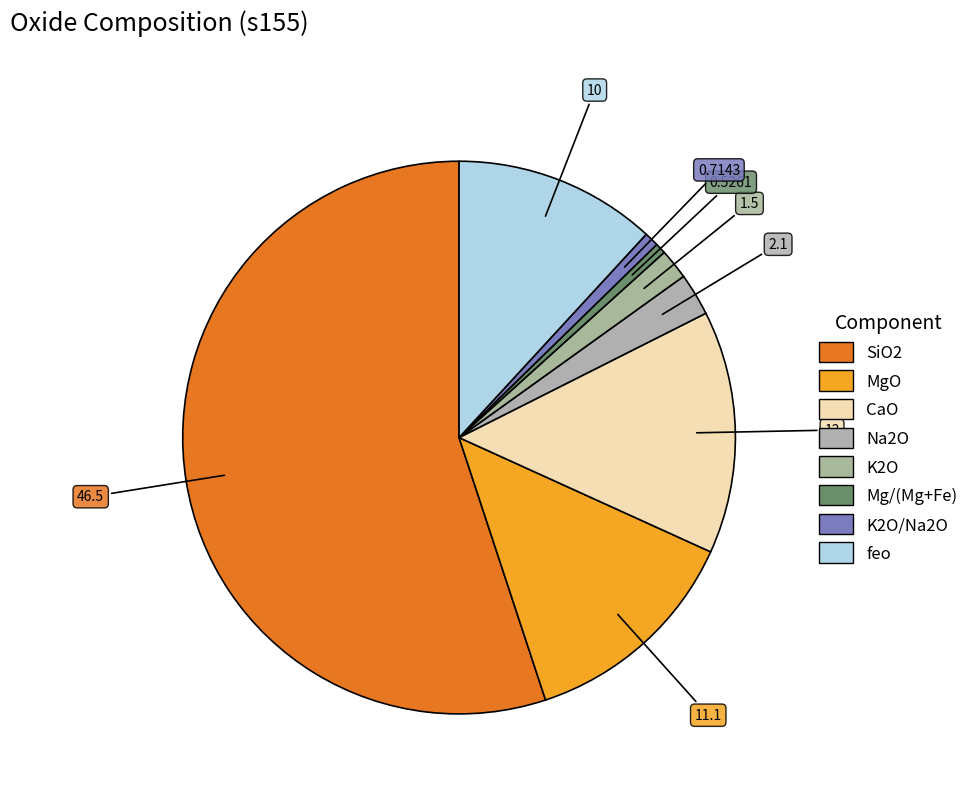

Rank the categories by value from lowest to highest.

Mg/(Mg+Fe), K2O/Na2O, K2O, Na2O, feo, MgO, CaO, SiO2